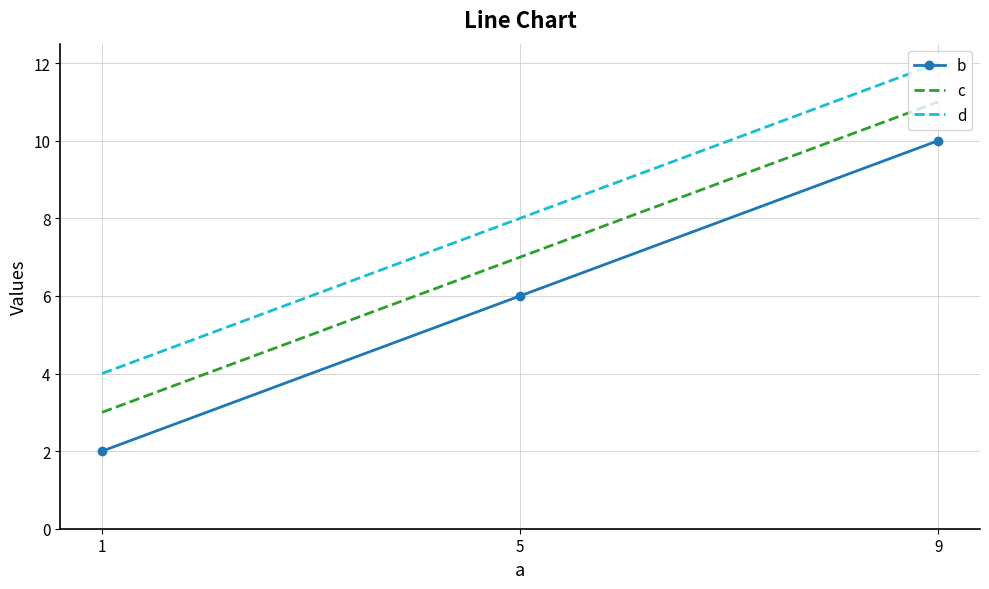

Reading left to right, list all the values displayed in this chart.

b: 1=2	5=6	9=10
c: 1=3	5=7	9=11
d: 1=4	5=8	9=12